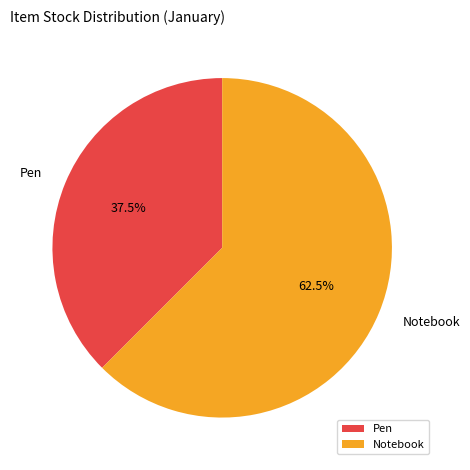

Does Pen account for over 50% of the chart?

No